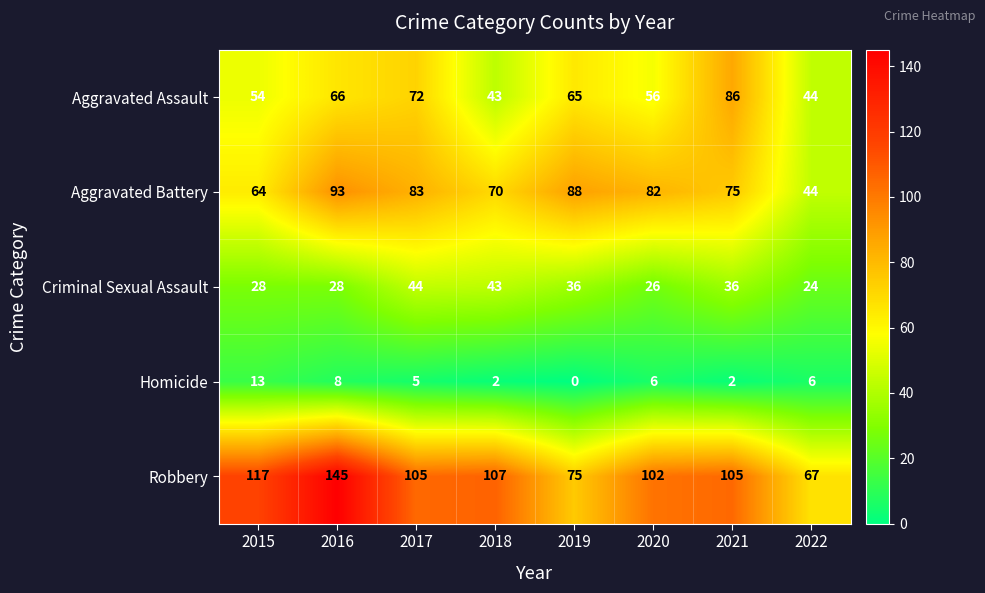

What is the difference between the second highest and second lowest values in the Homicide series?

6